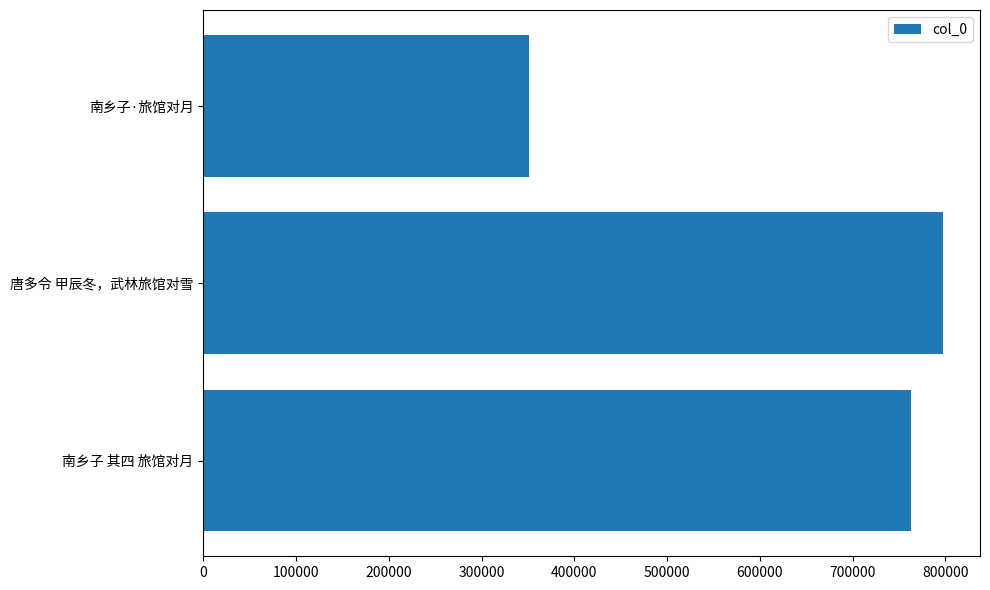

At which label is the value closest to 574222?

南乡子 其四 旅馆对月